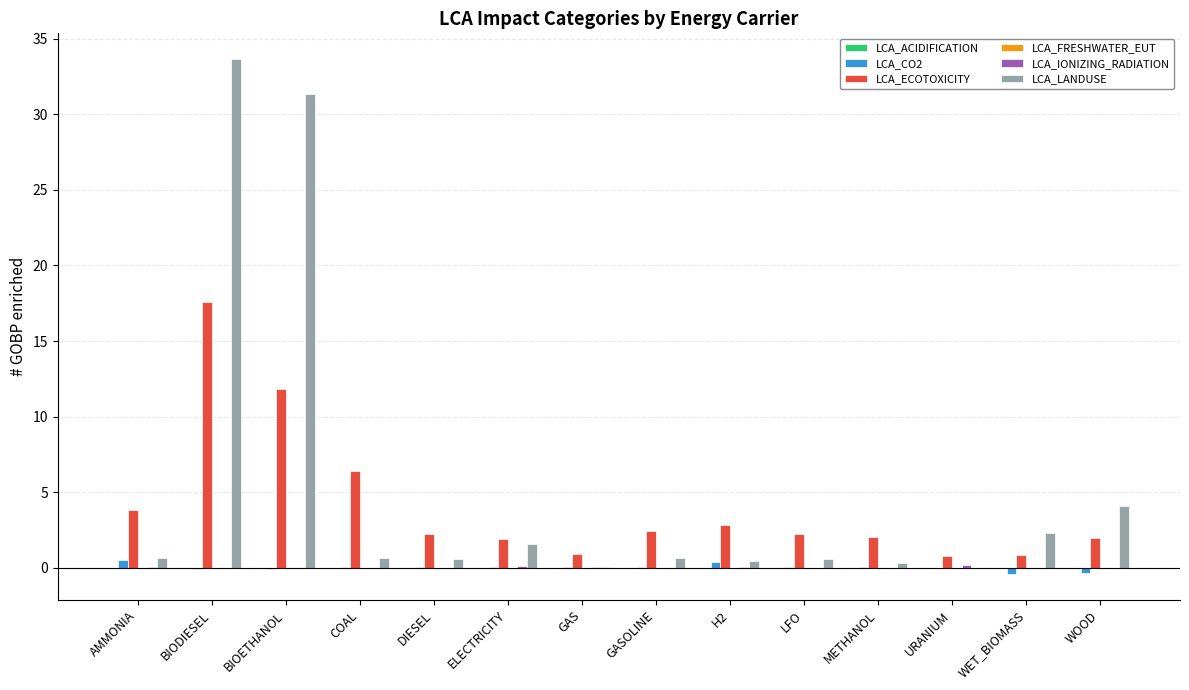

The value of LCA_ECOTOXICITY at URANIUM is 0.8. True or false?

True